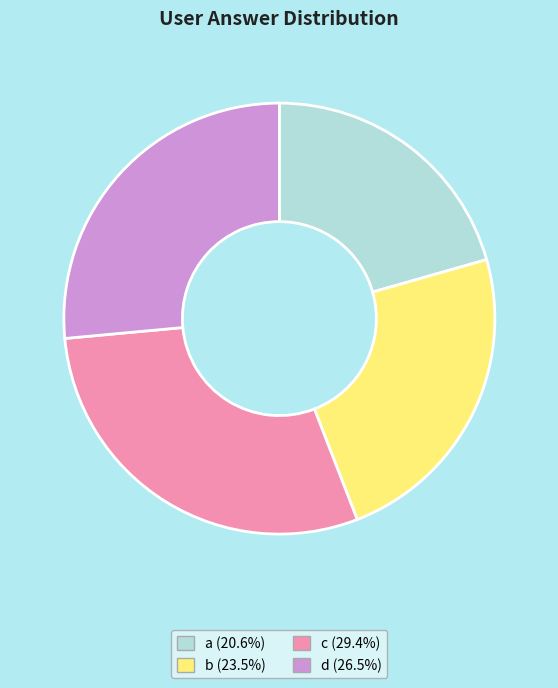

What is the smallest slice in the pie chart?

a